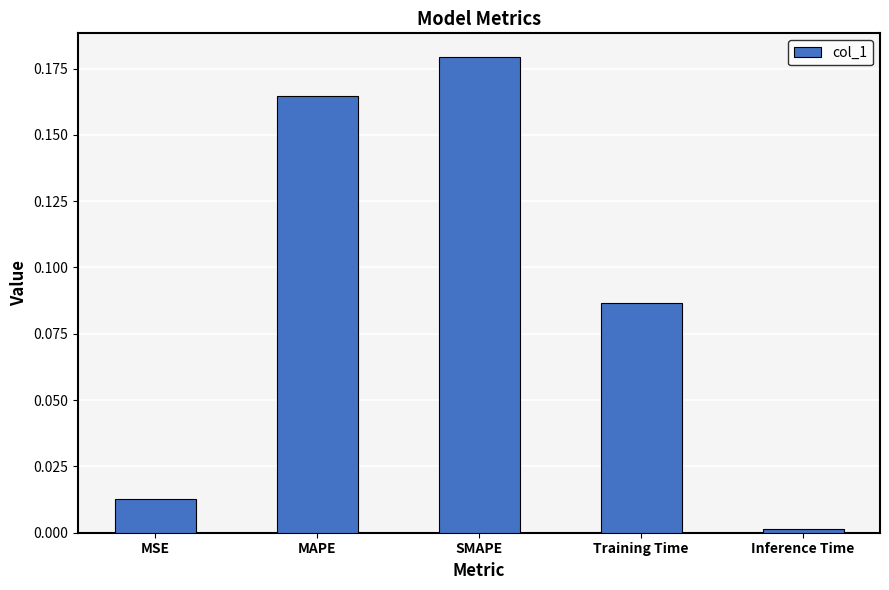

How many categories are shown in the chart?

5